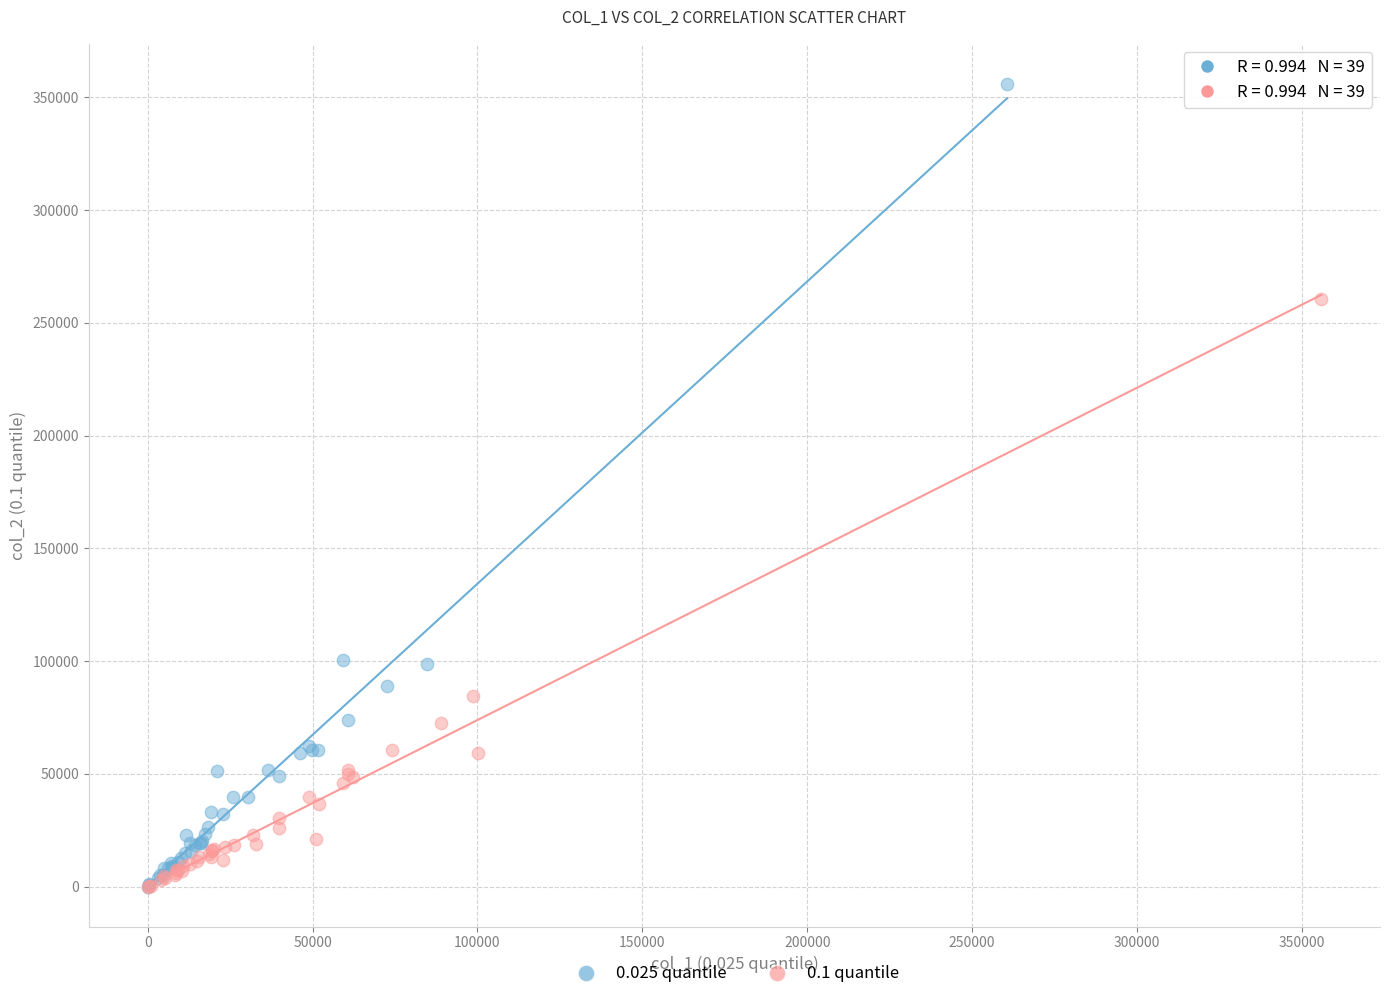

What are all the series names shown in the legend?

0.025 quantile, 0.1 quantile